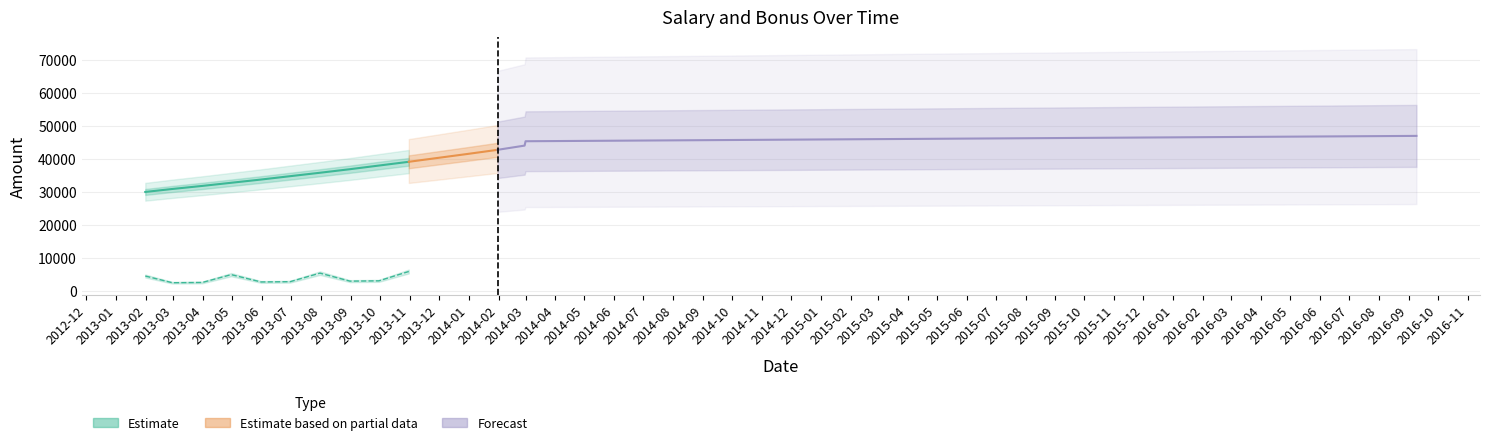

What value does the data have at 2013-01?

30900.0